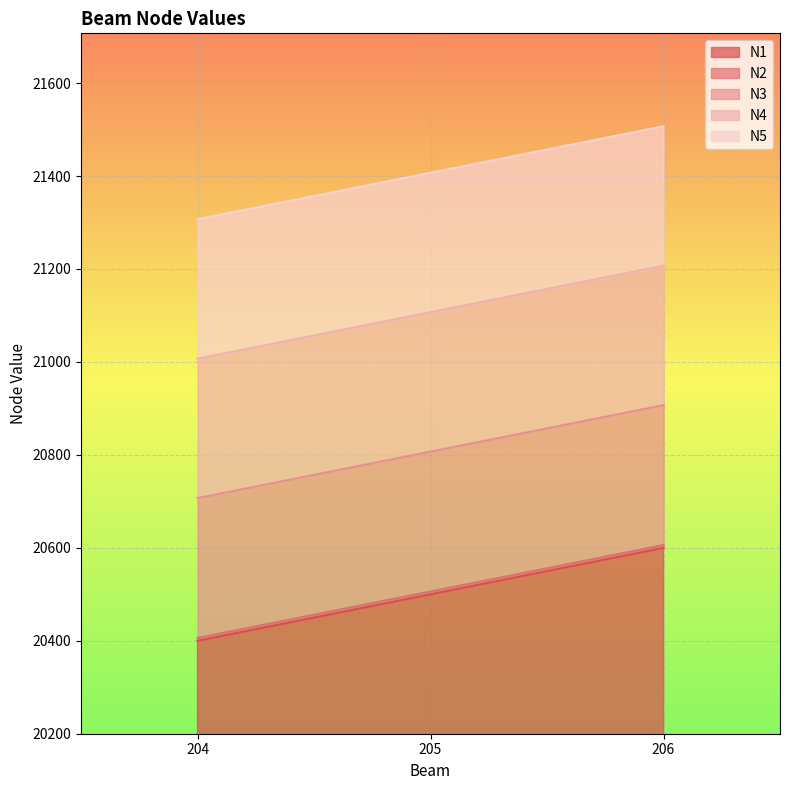

Between 206 and 204, which is larger?

206